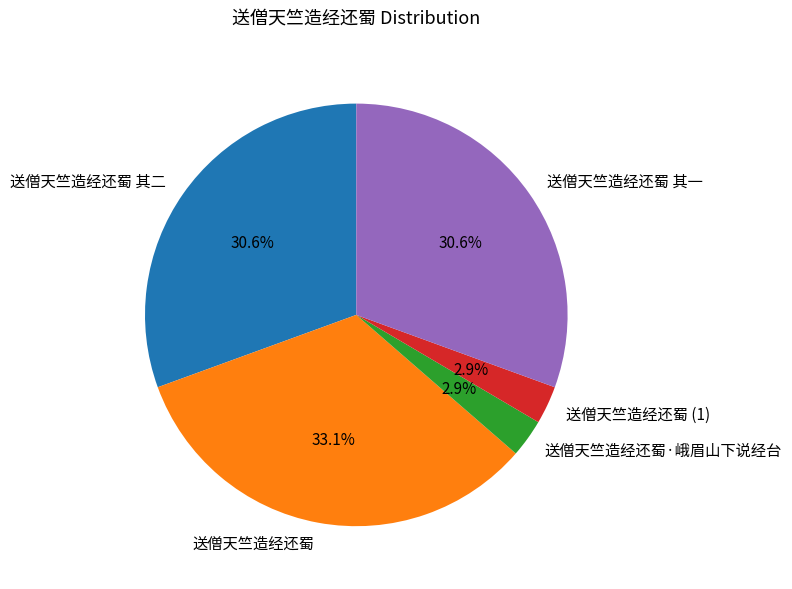

Approximately how many times larger is the value at 送僧天竺造经还蜀·峨眉山下说经台 compared to 送僧天竺造经还蜀 (1)?

1.0